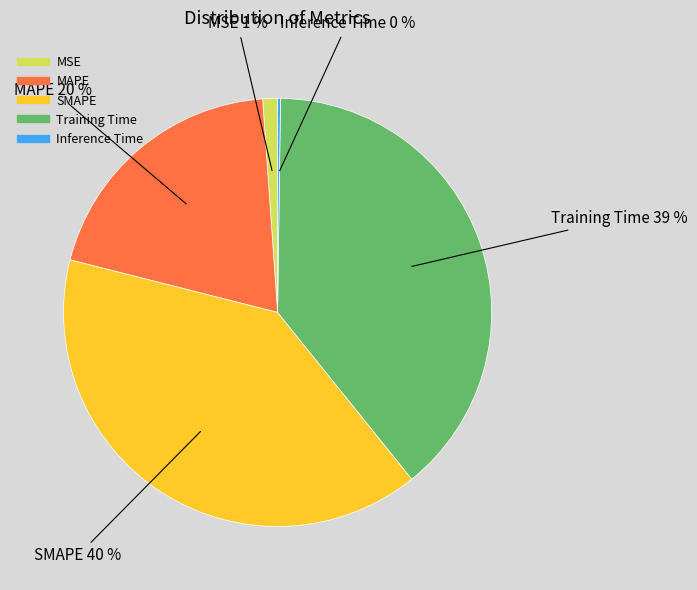

Does MAPE represent more than half of the total?

No